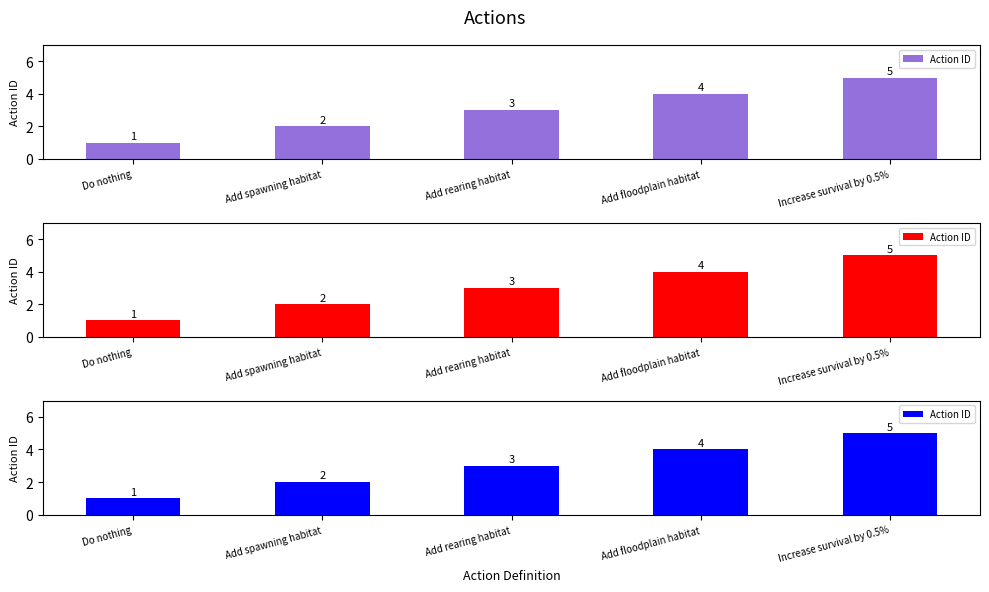

True or false: the data shows 8 at Increase survival by 0.5%.

False